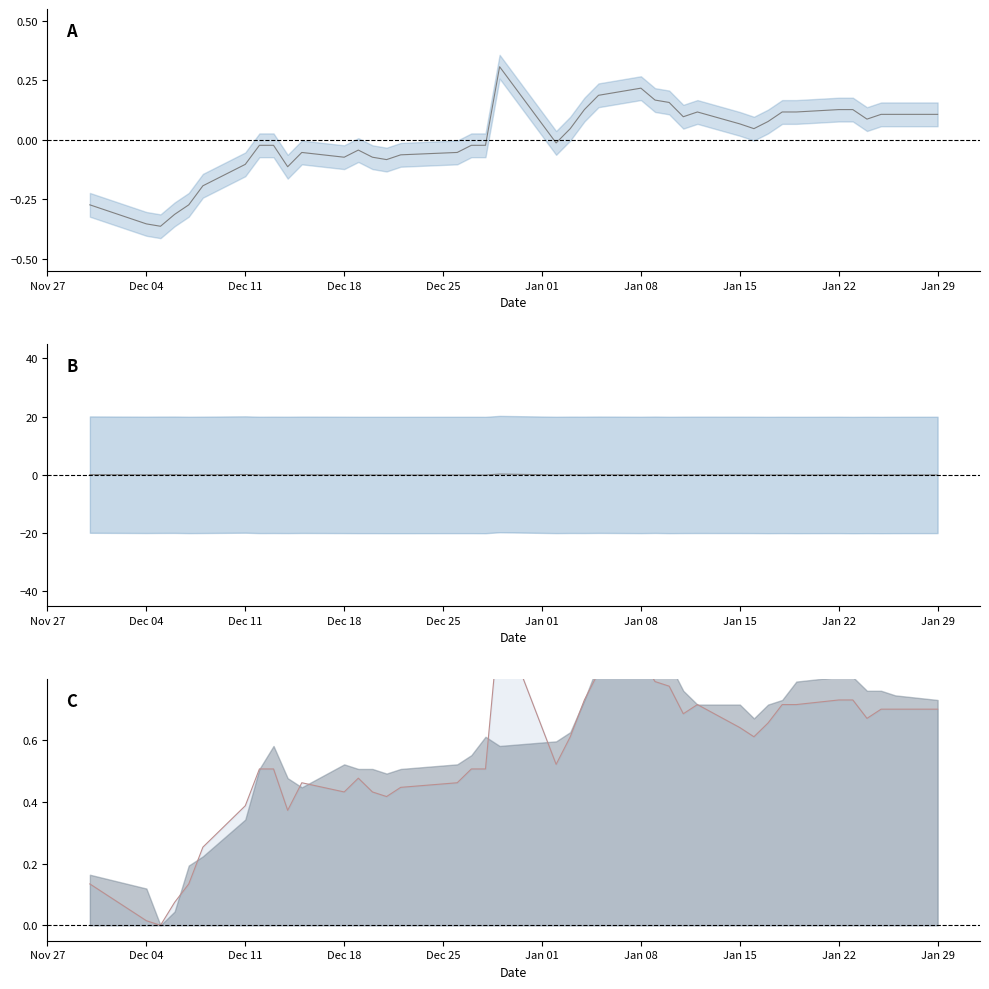

How many intersections are there between close and spread?

1